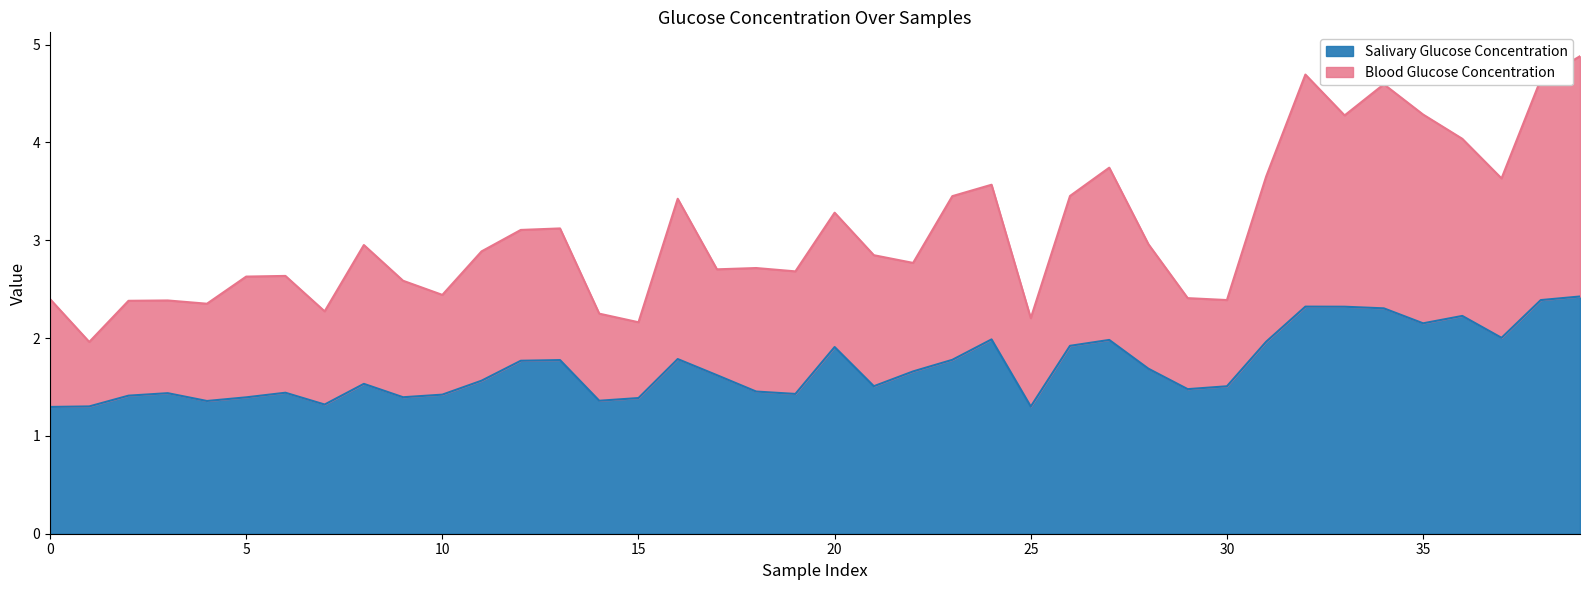

Between 12 and 15, which series saw the biggest shift?

Blood Glucose Concentration